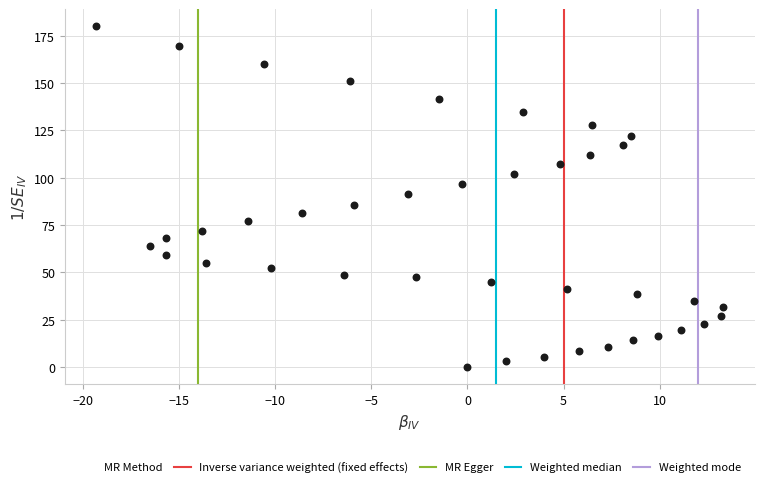

What is the range of Y values (max minus min)?

180.1